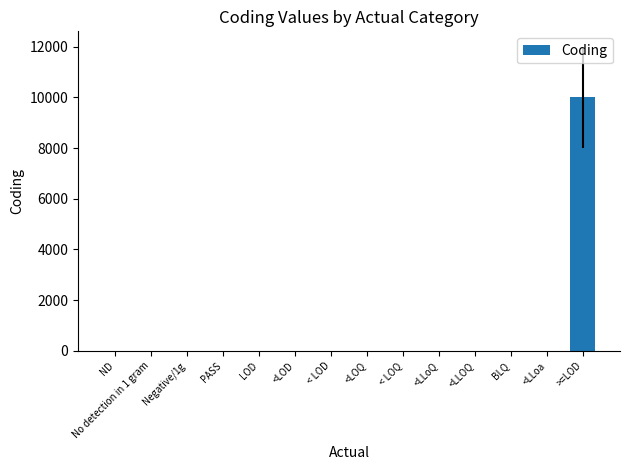

At which category does the chart reach its peak across all series?

>=LOD